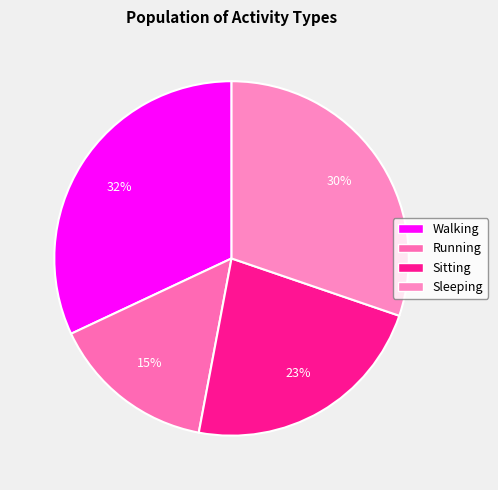

How many slices are in this pie chart?

4